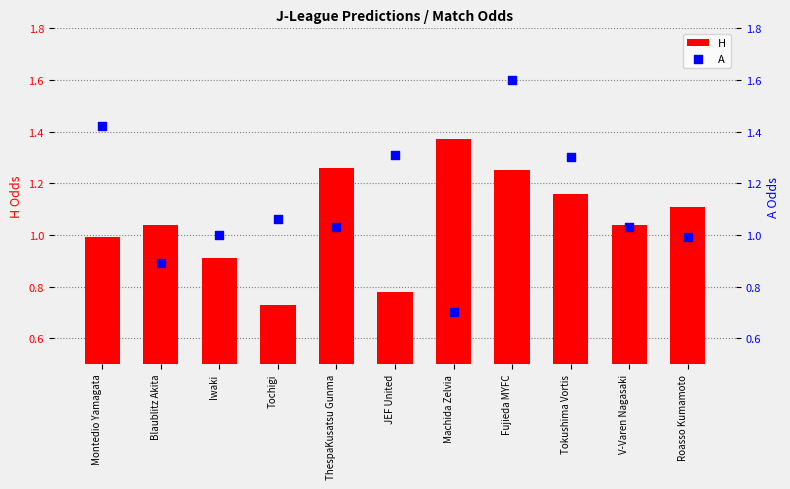

Which series reaches the maximum Y coordinate?

A